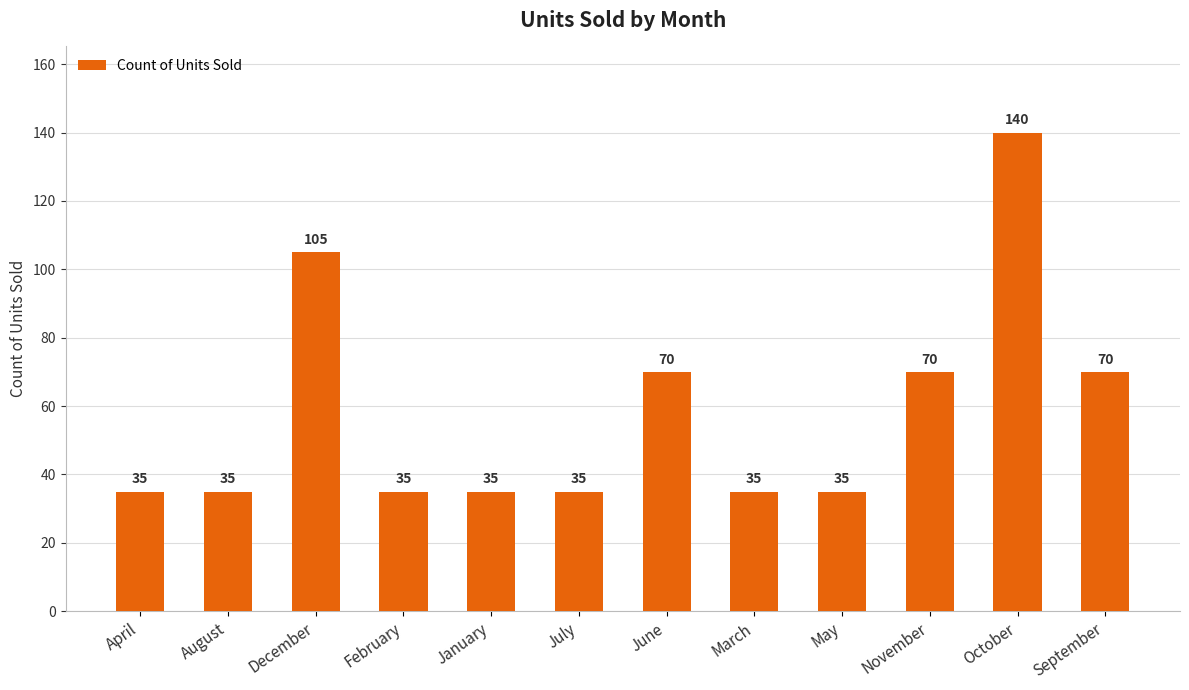

Reading left to right, extract all data points from this chart.

35	35	105	35	35	35	70	35	35	70	140	70